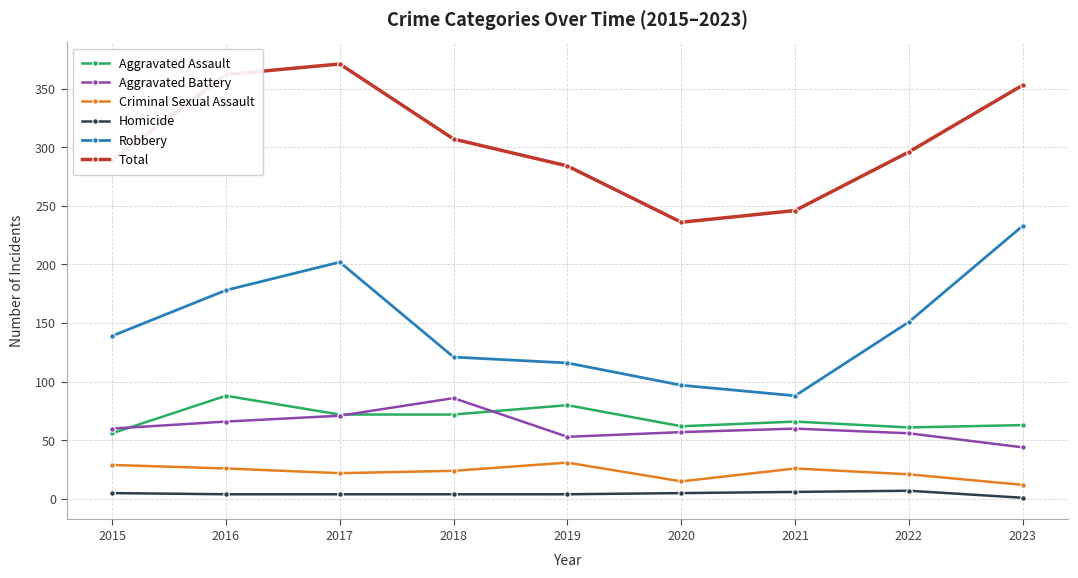

What are all the series names shown in the legend?

Aggravated Assault, Aggravated Battery, Criminal Sexual Assault, Homicide, Robbery, Total